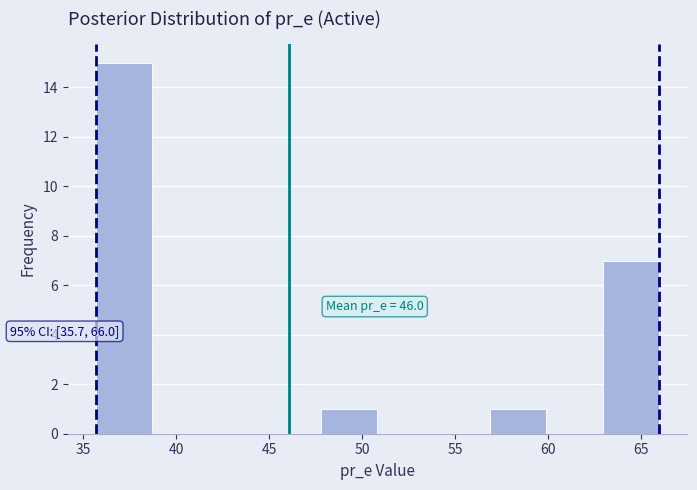

Over which range of the x-axis is the bar tallest?

35.5 to 38.5